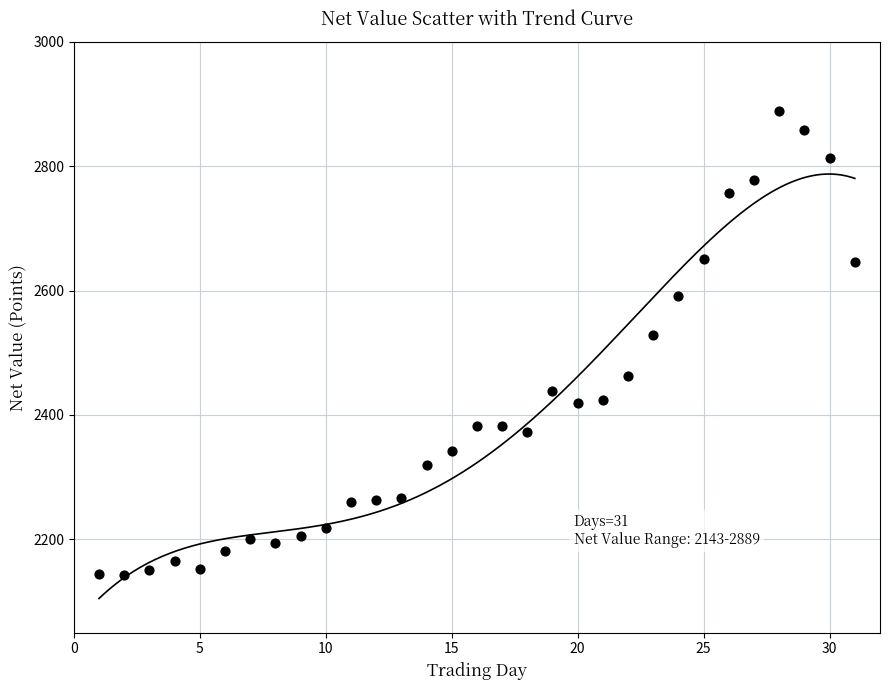

What is the range of X values (max minus min)?

30